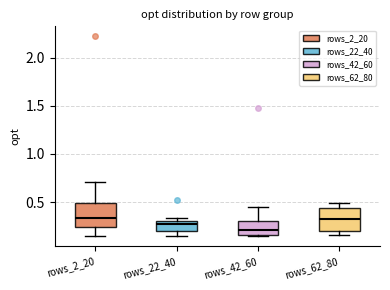

Reading left to right, transcribe this box plot: for each box, give where its median line is, the range the box spans, and where its two whiskers end, as read against the y-axis. The values are not printed on the chart, so give them approximately, as read against the axis.

rows_2_20: median 0.35, box 0.25 to 0.50, whiskers 0.15 to 0.70
rows_22_40: median 0.25, box 0.20 to 0.30, whiskers 0.15 to 0.35
rows_42_60: median 0.20, box 0.15 to 0.30, whiskers 0.15 to 0.45
rows_62_80: median 0.35, box 0.20 to 0.45, whiskers 0.15 to 0.50